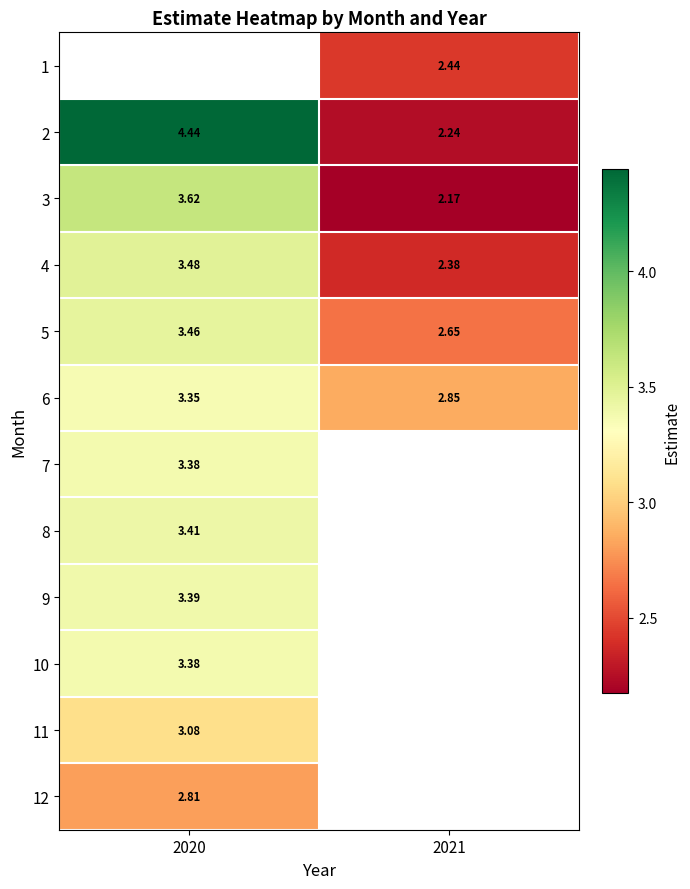

How many values in the 6 series exceed 3?

1